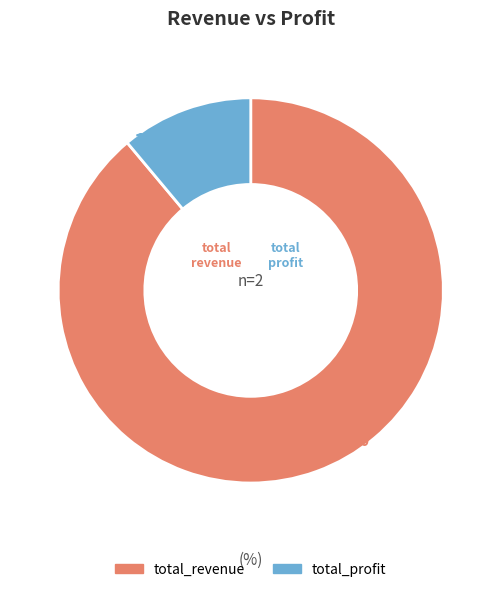

Is the sum of total_revenue and total_profit greater than half?

Yes